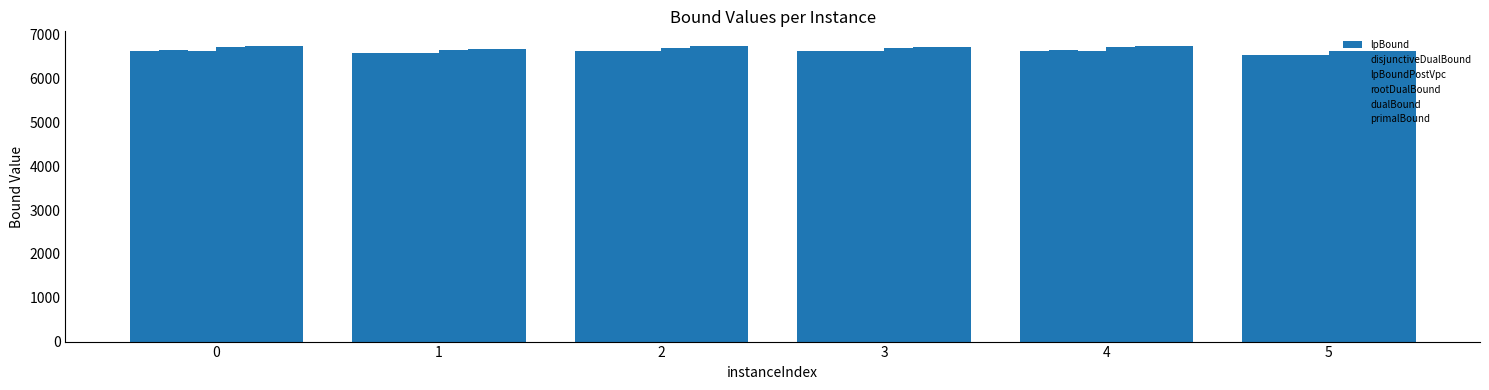

Reading right to left, what are all the values shown in this chart?

lpBound: 5=6528.8	4=6640.5	3=6621.9	2=6628.2	1=6585.0	0=6637.2
disjunctiveDualBound: 5=6534.7	4=6645.1	3=6626.4	2=6632.2	1=6586.7	0=6647.6
lpBoundPostVpc: 5=6528.9	4=6640.7	3=6622.1	2=6628.7	1=6585.0	0=6641.7
rootDualBound: 5=6621.7	4=6718.2	3=6704.1	2=6703.1	1=6661.9	0=6716.8
dualBound: 5=6641.5	4=6737.9	3=6727.1	2=6736.3	1=6684.3	0=6741.6
primalBound: 5=6641.7	4=6738.6	3=6727.8	2=6737.0	1=6684.9	0=6742.2